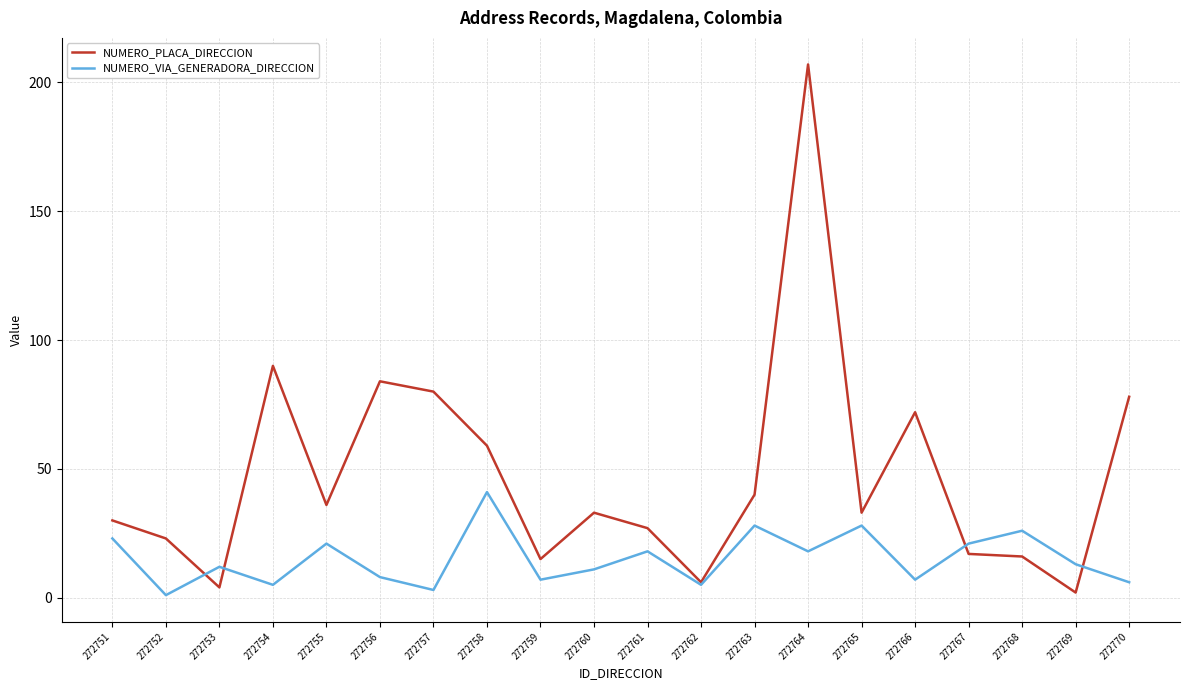

What are all the series names shown in the legend?

NUMERO_PLACA_DIRECCION, NUMERO_VIA_GENERADORA_DIRECCION